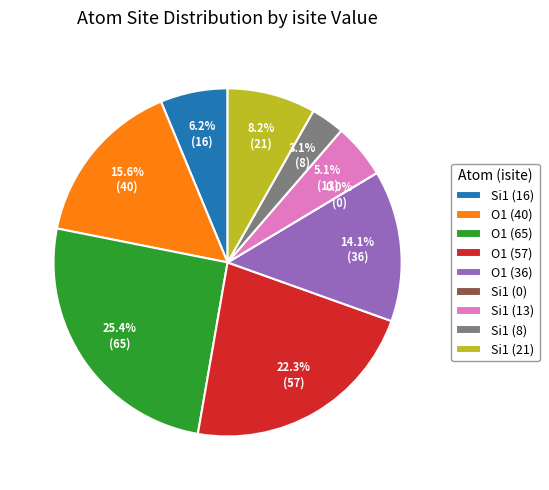

Is it true that O1 (isite=40) is 16% of the pie?

True